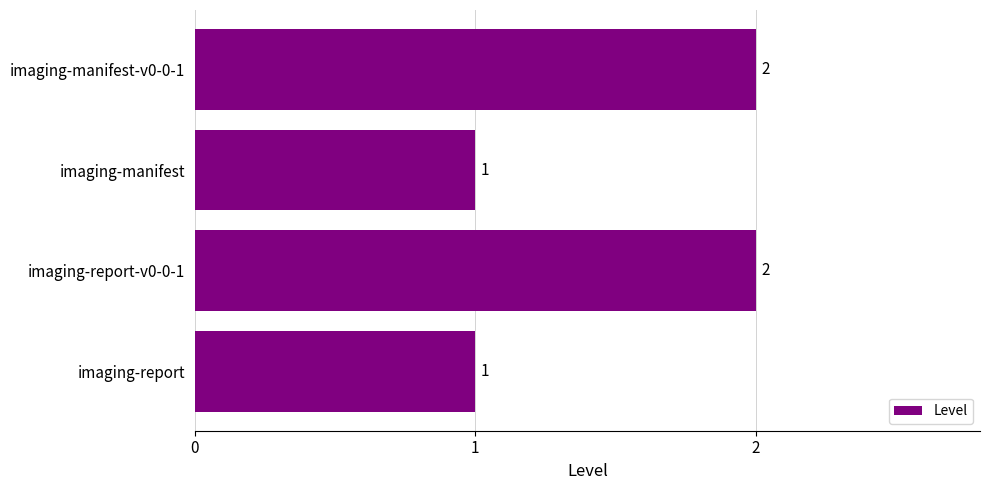

How many values are between 1 and 2?

4